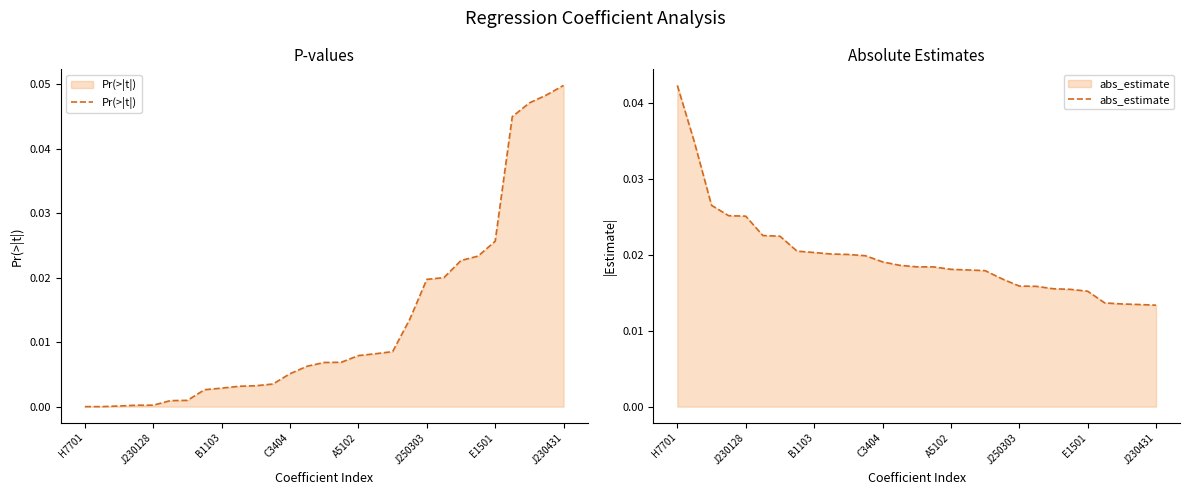

True or false: Pr(>|t|) has a value of 0.0 at 18.

False